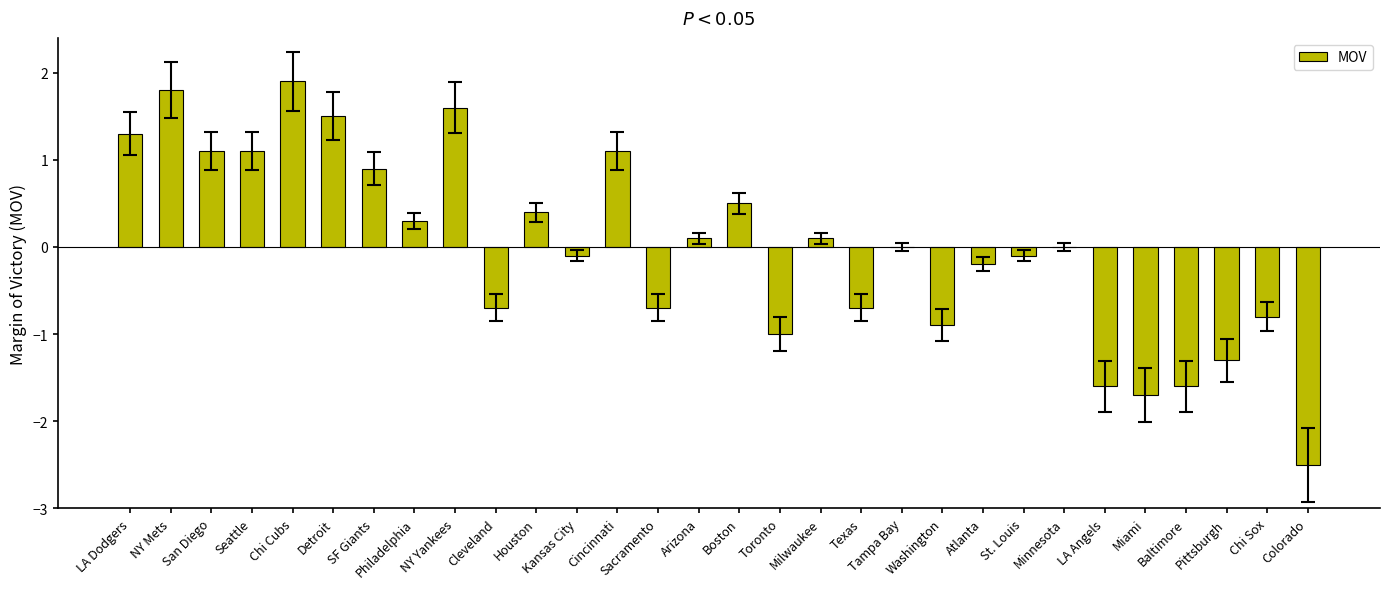

What is the maximum value shown in the chart?

1.9